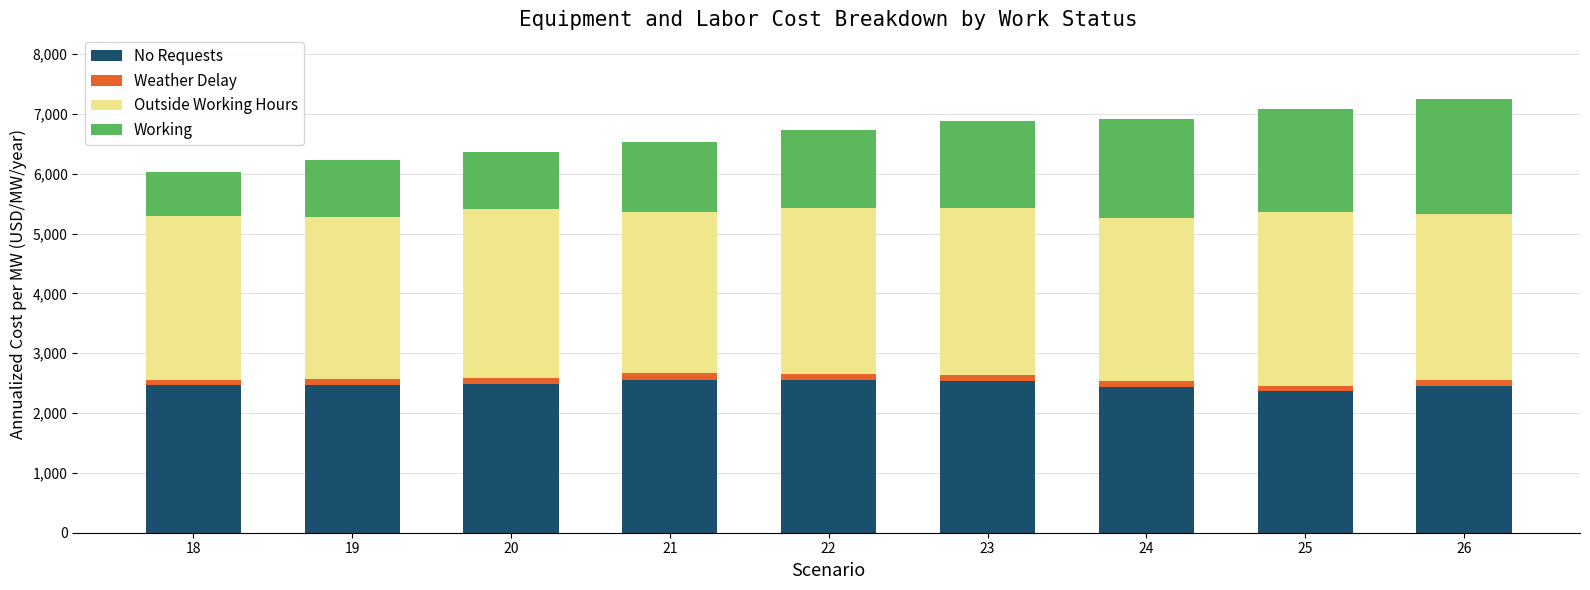

What is the average value of the No Requests series?

2480.1